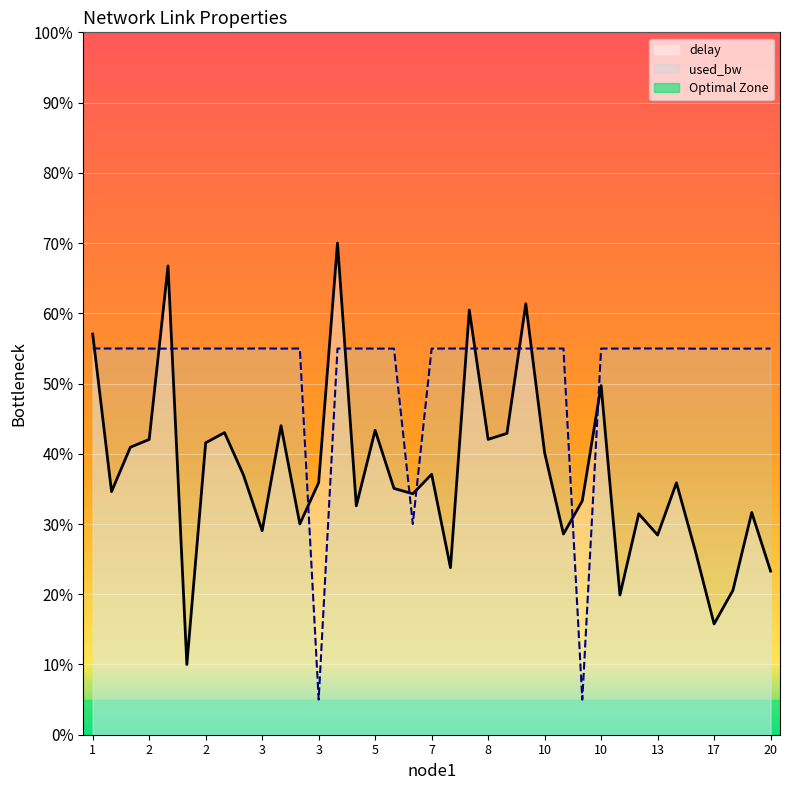

How many lines are shown in the chart?

2